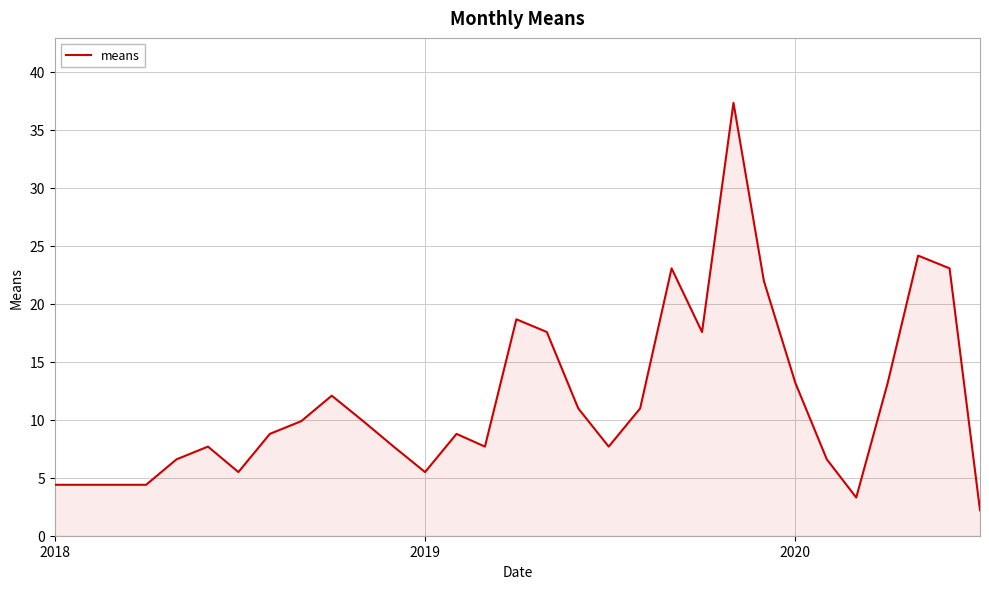

What is the minimum value shown in the chart?

2.2